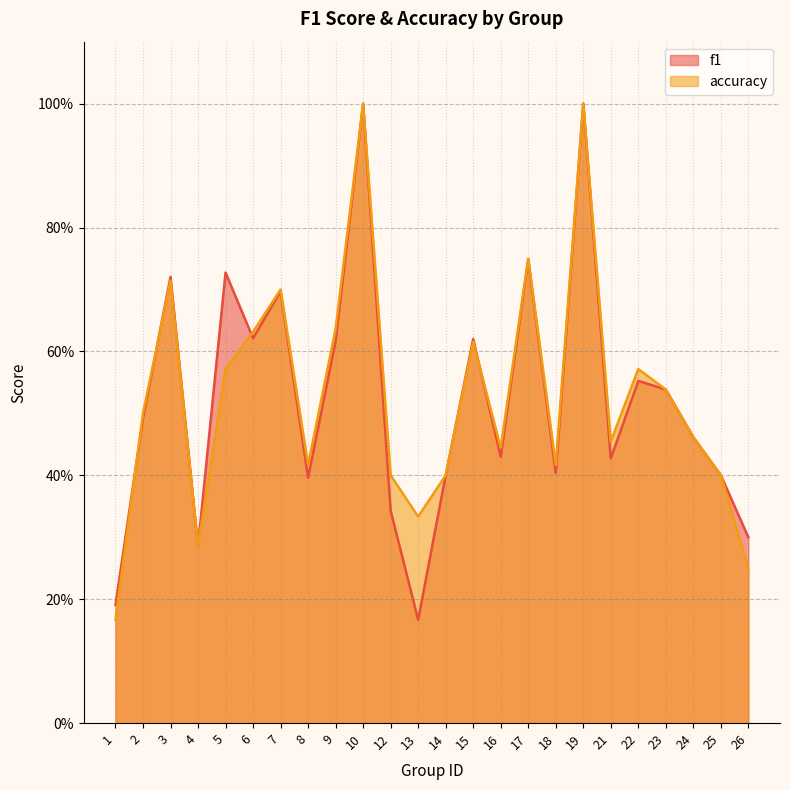

Which category has the highest value in the accuracy series?

10